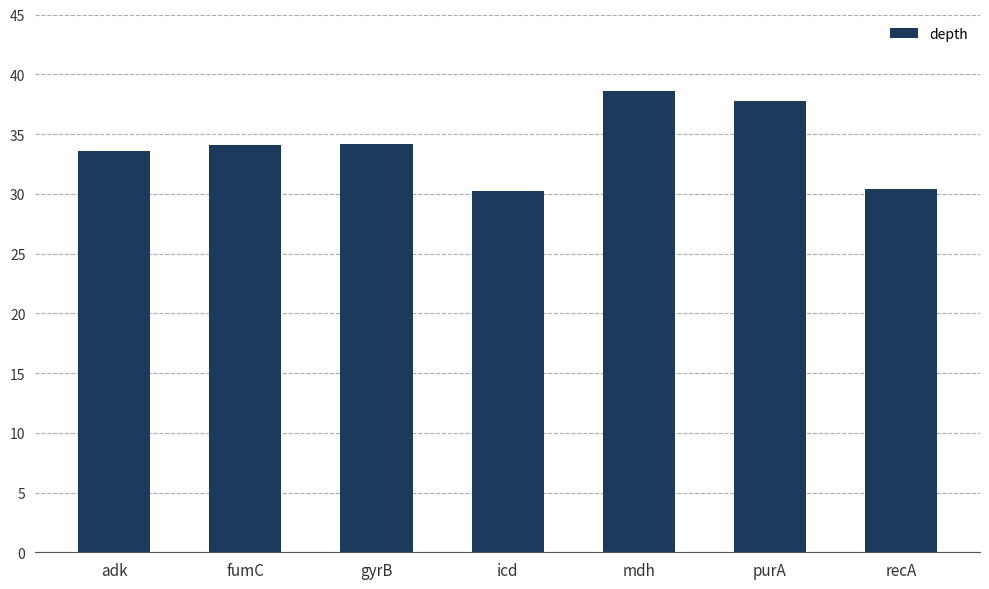

Between icd and gyrB, which is larger?

gyrB